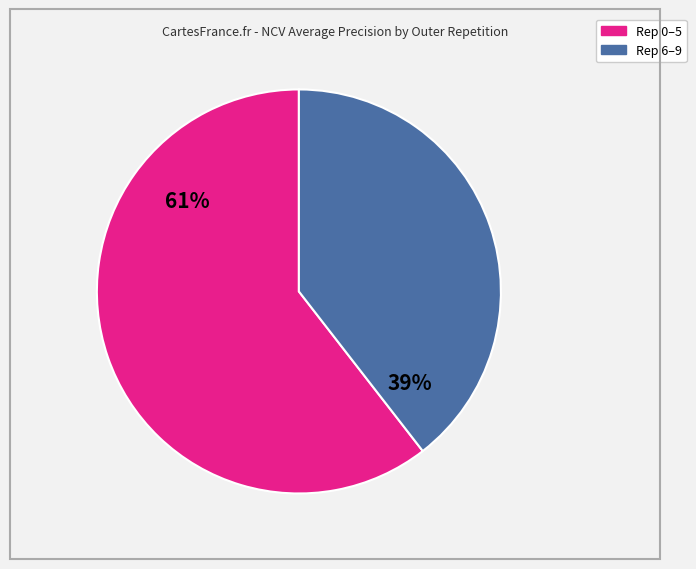

To the nearest percent, what is the average slice percentage?

50%